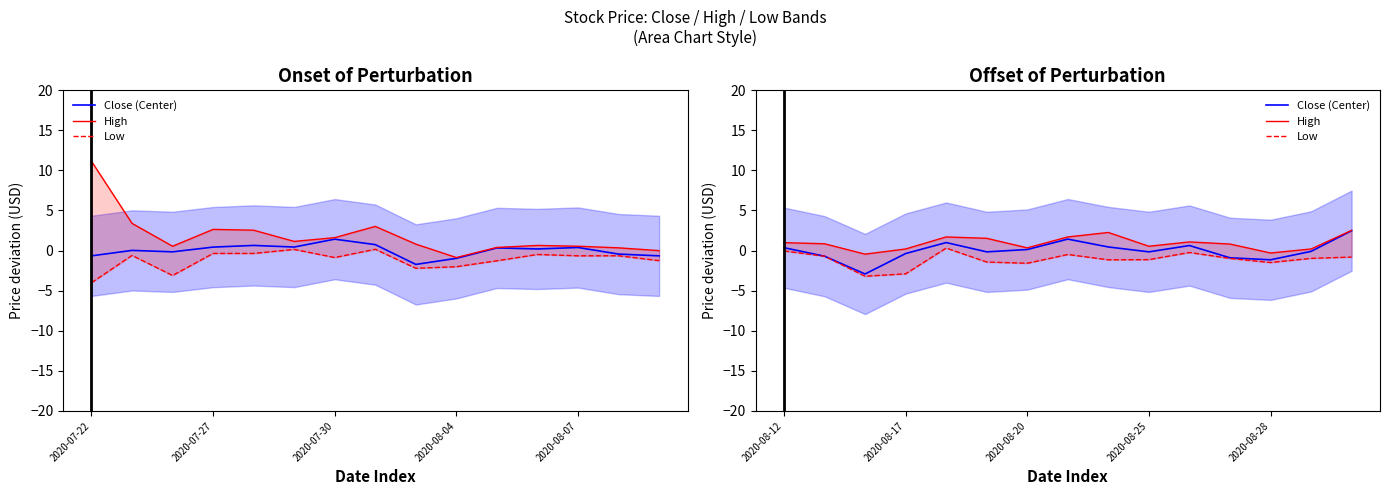

In Close (Center), how many points are lower than both neighbors (excluding endpoints)?

4